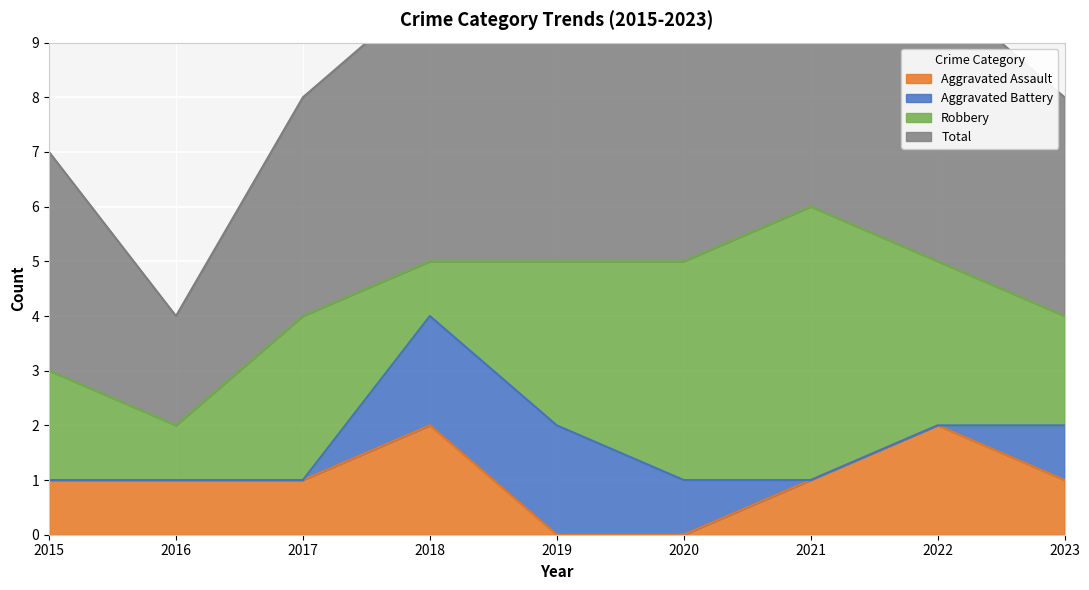

The value of Aggravated Assault at 2022 is 2. True or false?

True